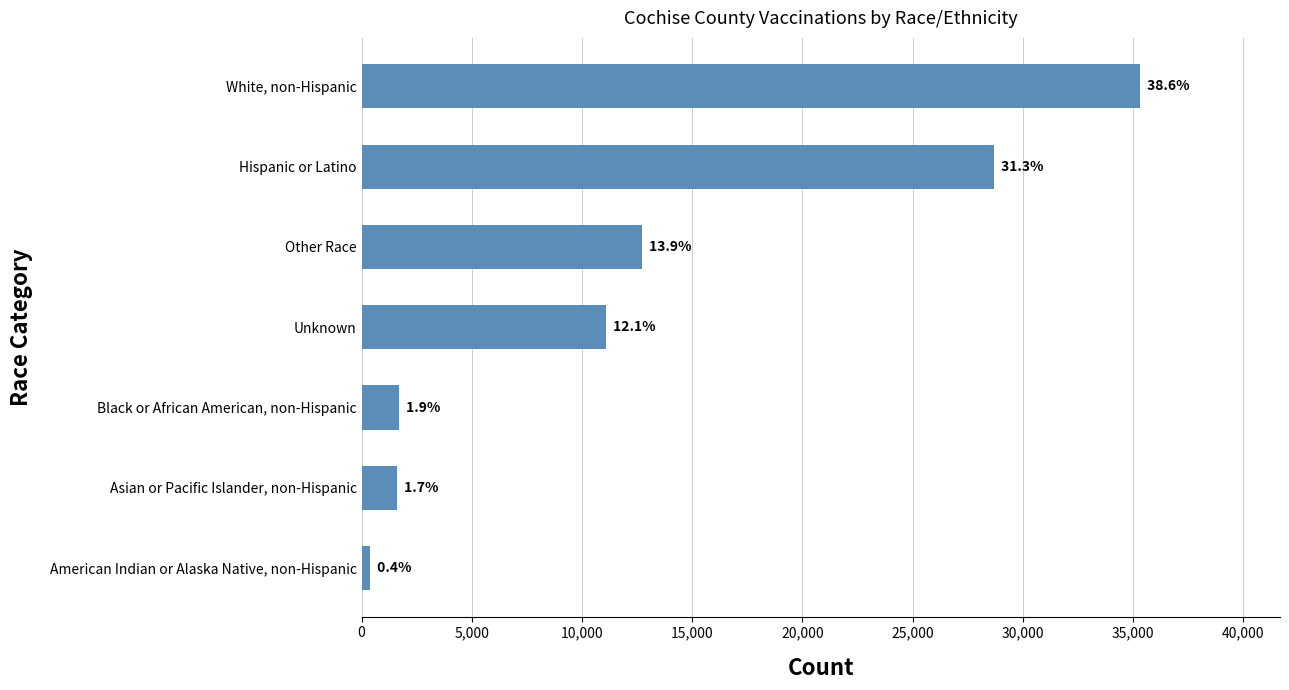

Are the bars horizontal?

Yes